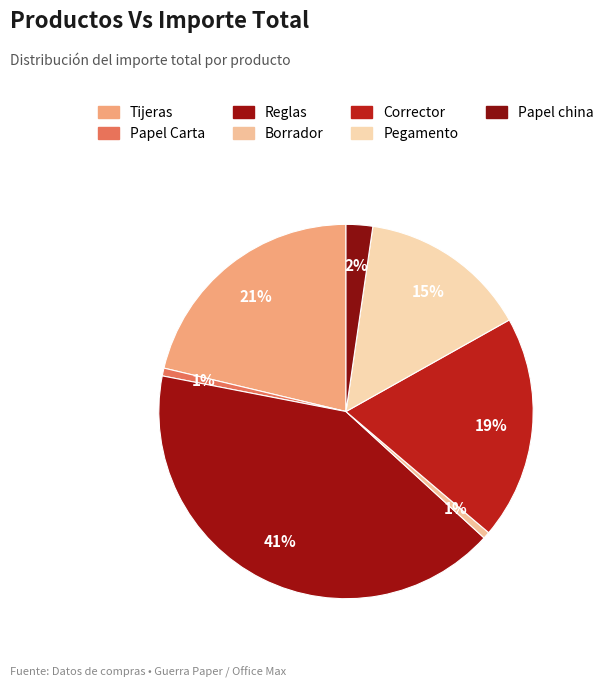

How many segments does this pie chart have?

7